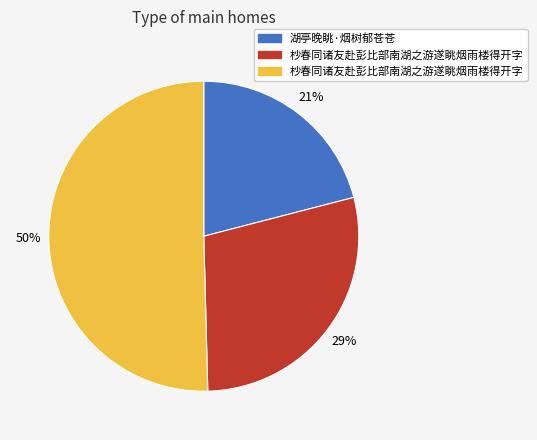

To the nearest percent, what is the average slice percentage?

33%